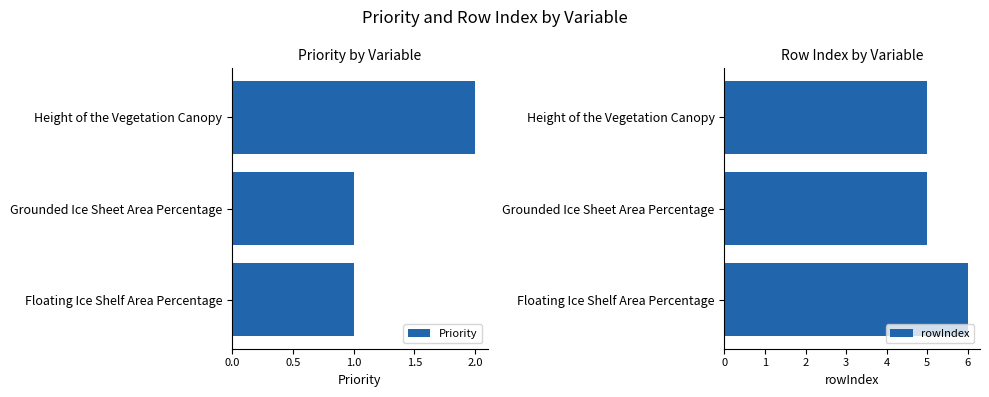

Reading left to right, extract all data points from this chart.

Priority: 2	1	1
rowIndex: 5	5	6